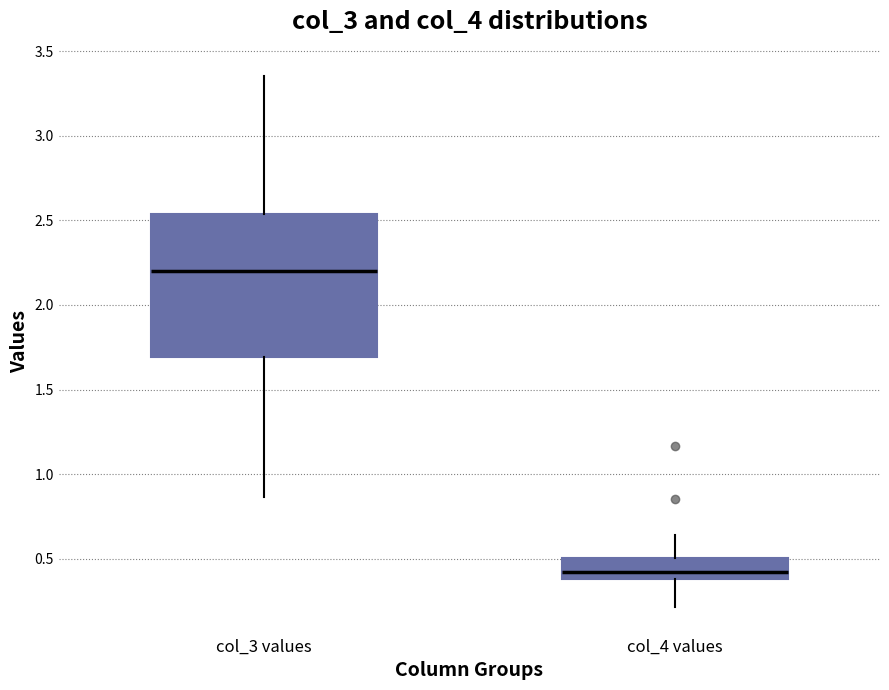

Reading left to right, read every box against the y-axis: the position of its median line, the range the box covers, and the ends of its whiskers. The values are not printed on the chart, so give them approximately, as read against the axis.

col_3 values: median 2.20, box 1.70 to 2.55, whiskers 0.85 to 3.35
col_4 values: median 0.40 (inside the box), box 0.40 to 0.50, whiskers 0.20 to 0.65